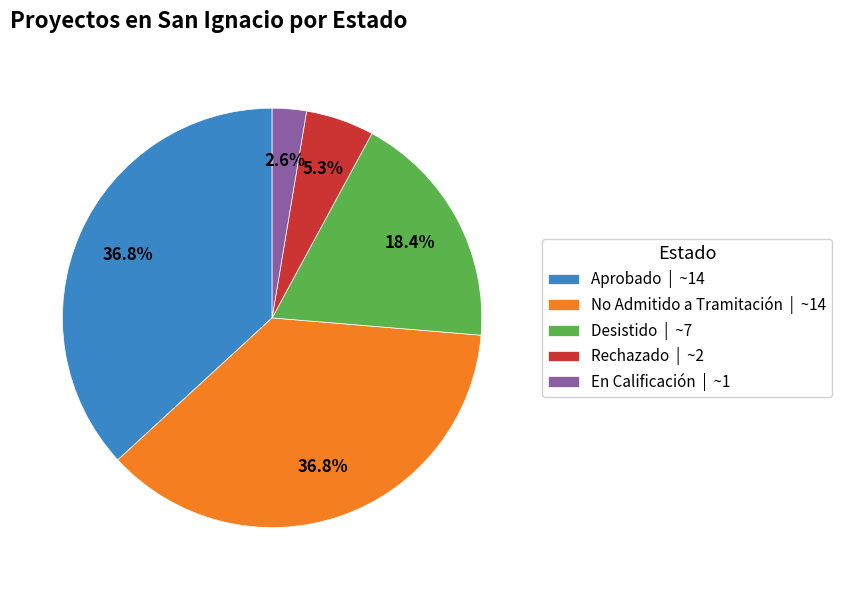

Which slice is the smallest?

En Calificación | ~1